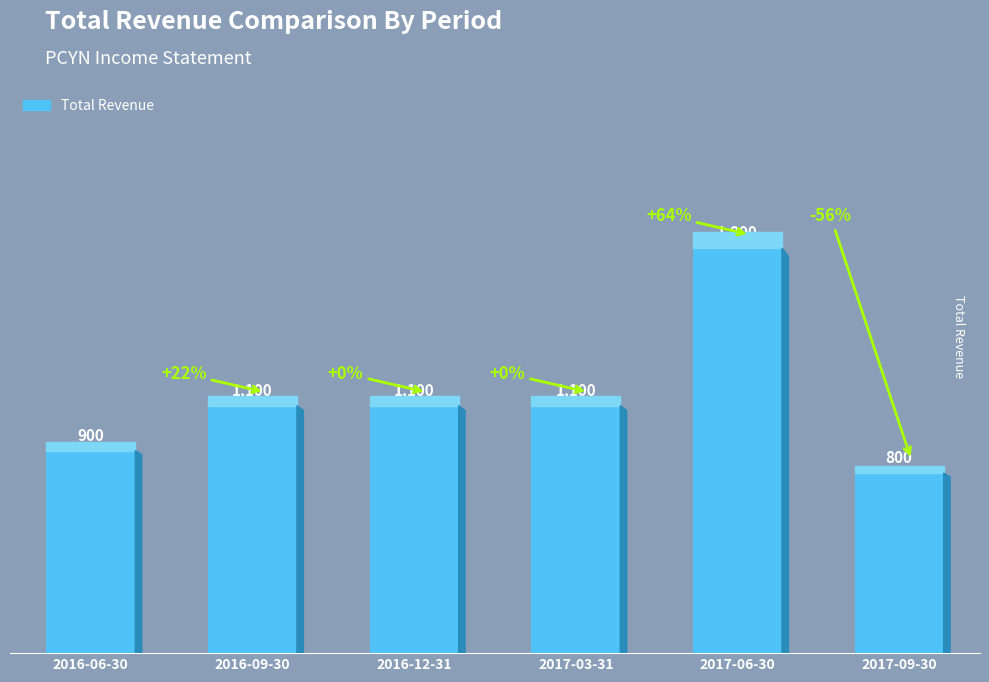

Reading right to left, list all the values displayed in this chart.

800	1800	1100	1100	1100	900